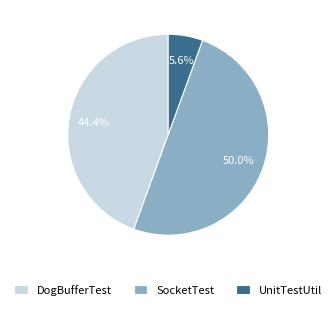

How many slices are in this pie chart?

3